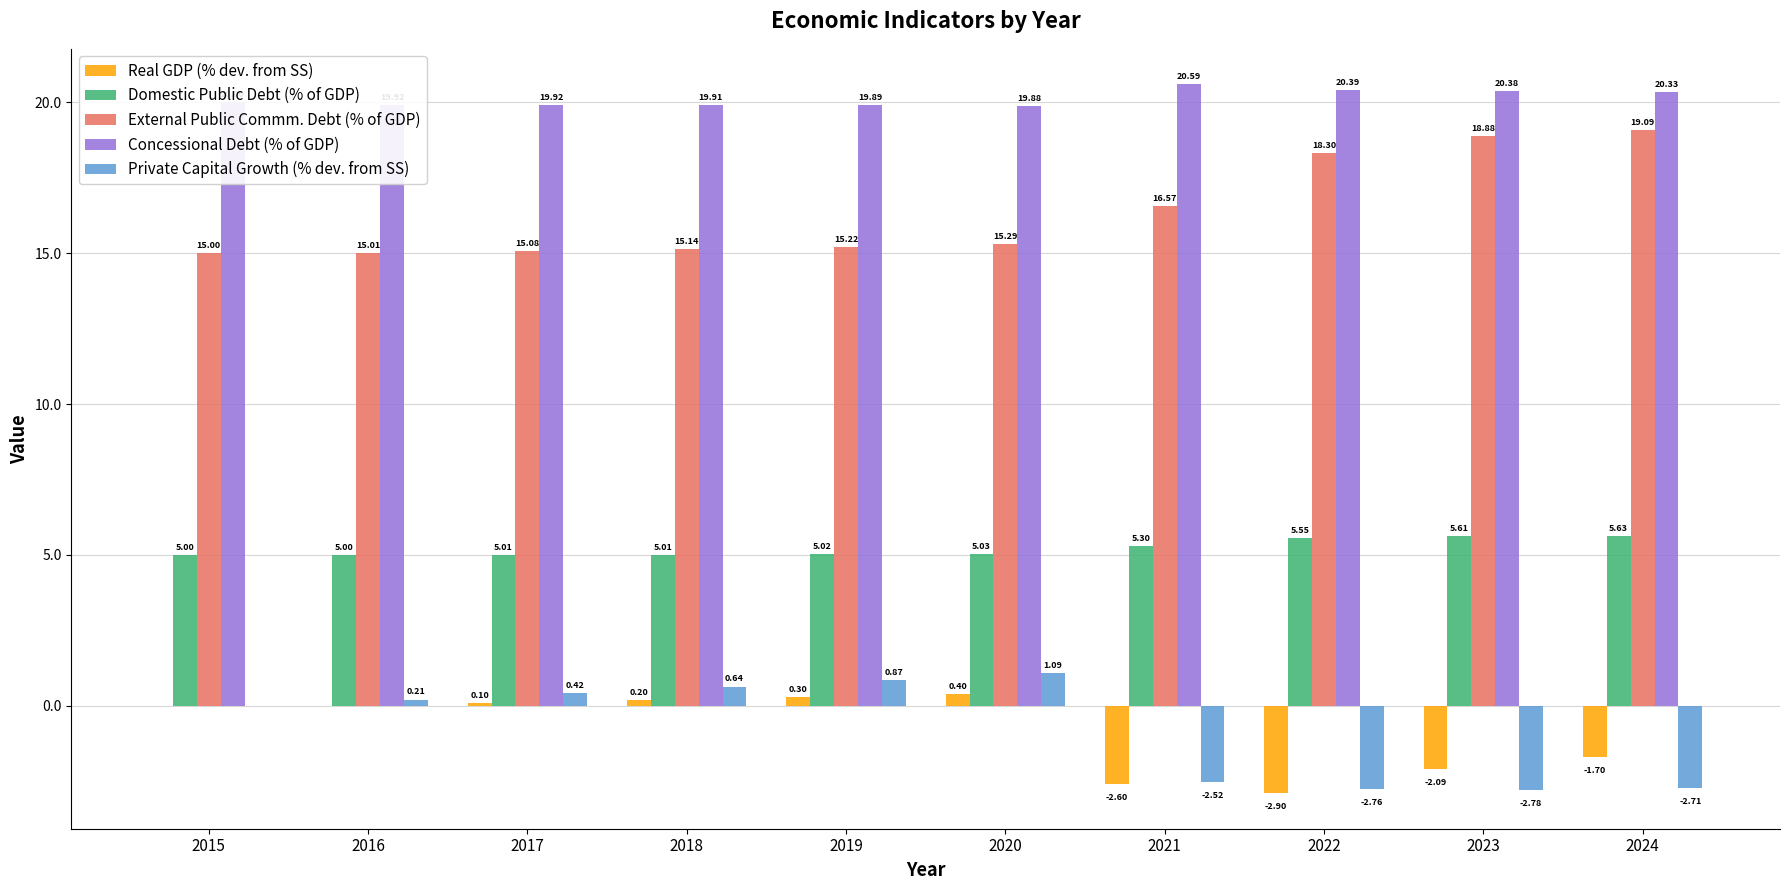

Is the value of External Public Commm. Debt (% of GDP) at 2020 greater than the value of Real GDP (% dev. from SS) at 2015?

Yes